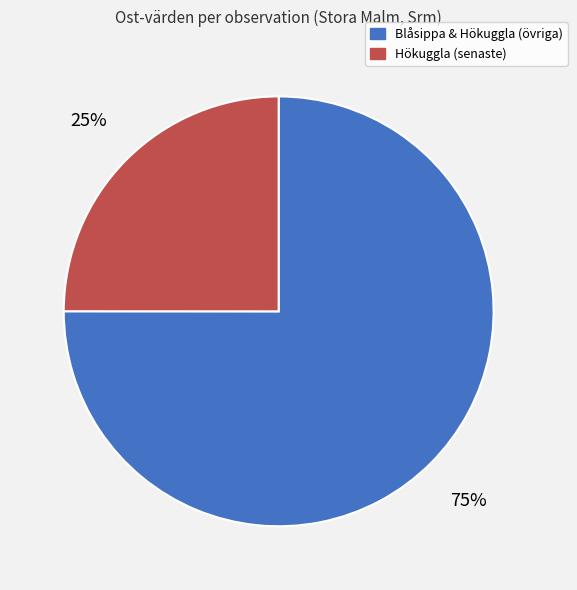

How many segments does this pie chart have?

2